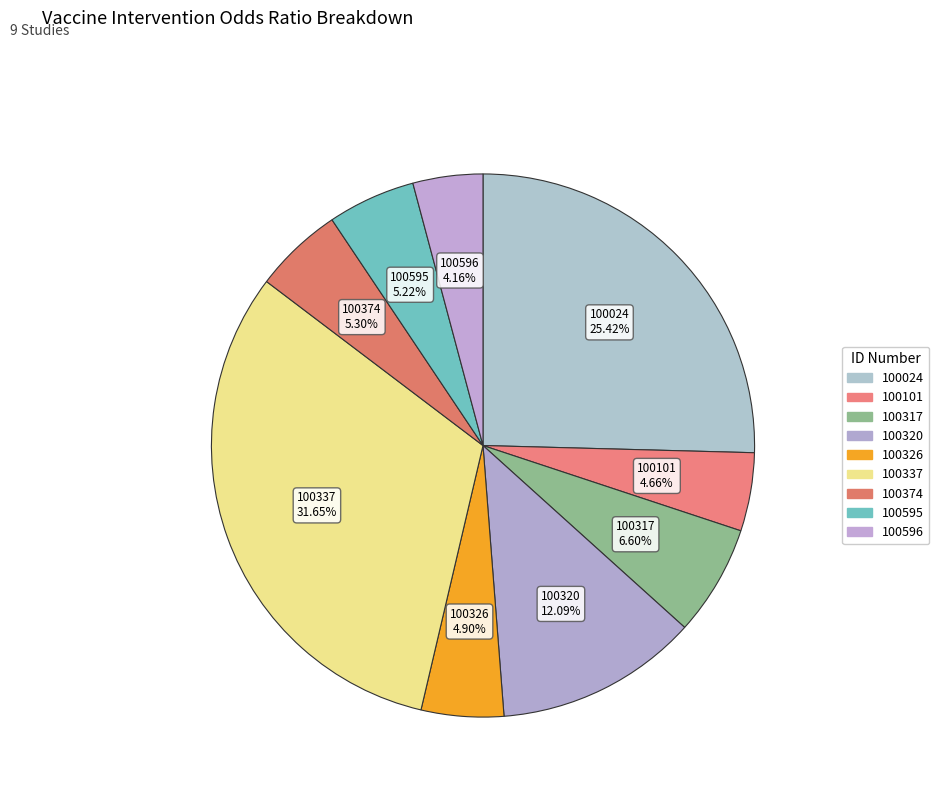

Does 100024 represent more than half of the total?

No